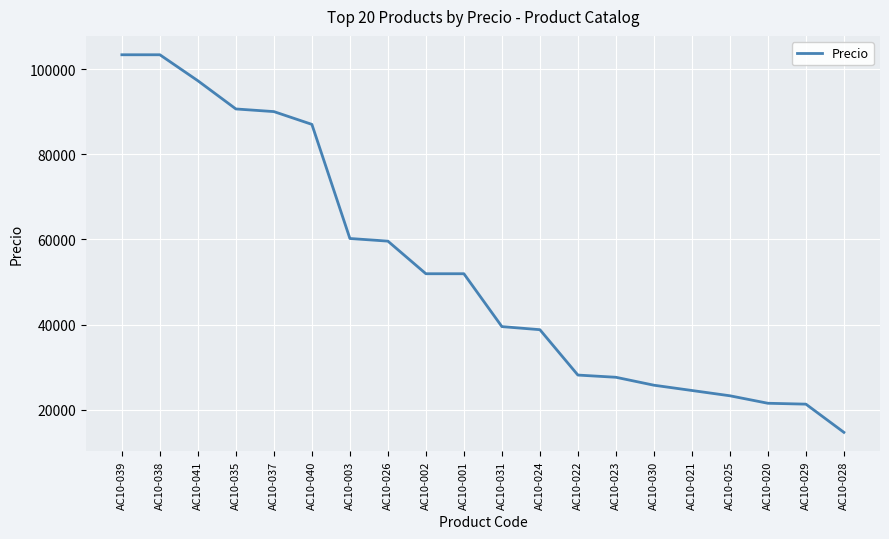

What is the difference between the maximum and minimum values?

88699